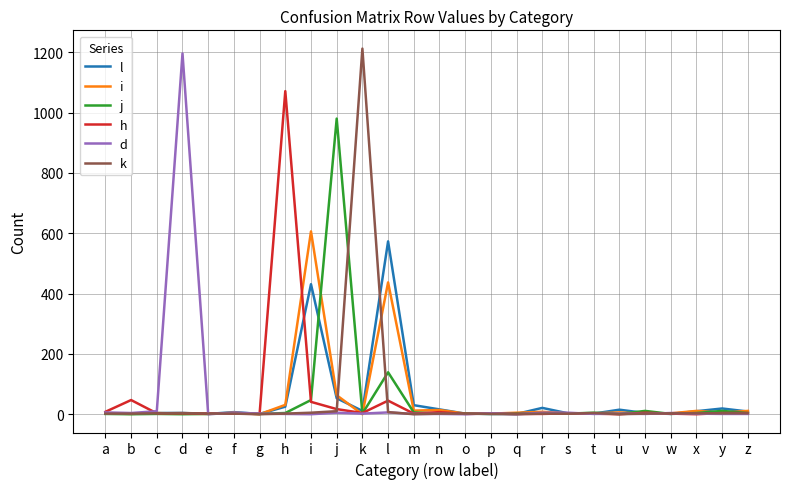

The value of k at m is 0. True or false?

True